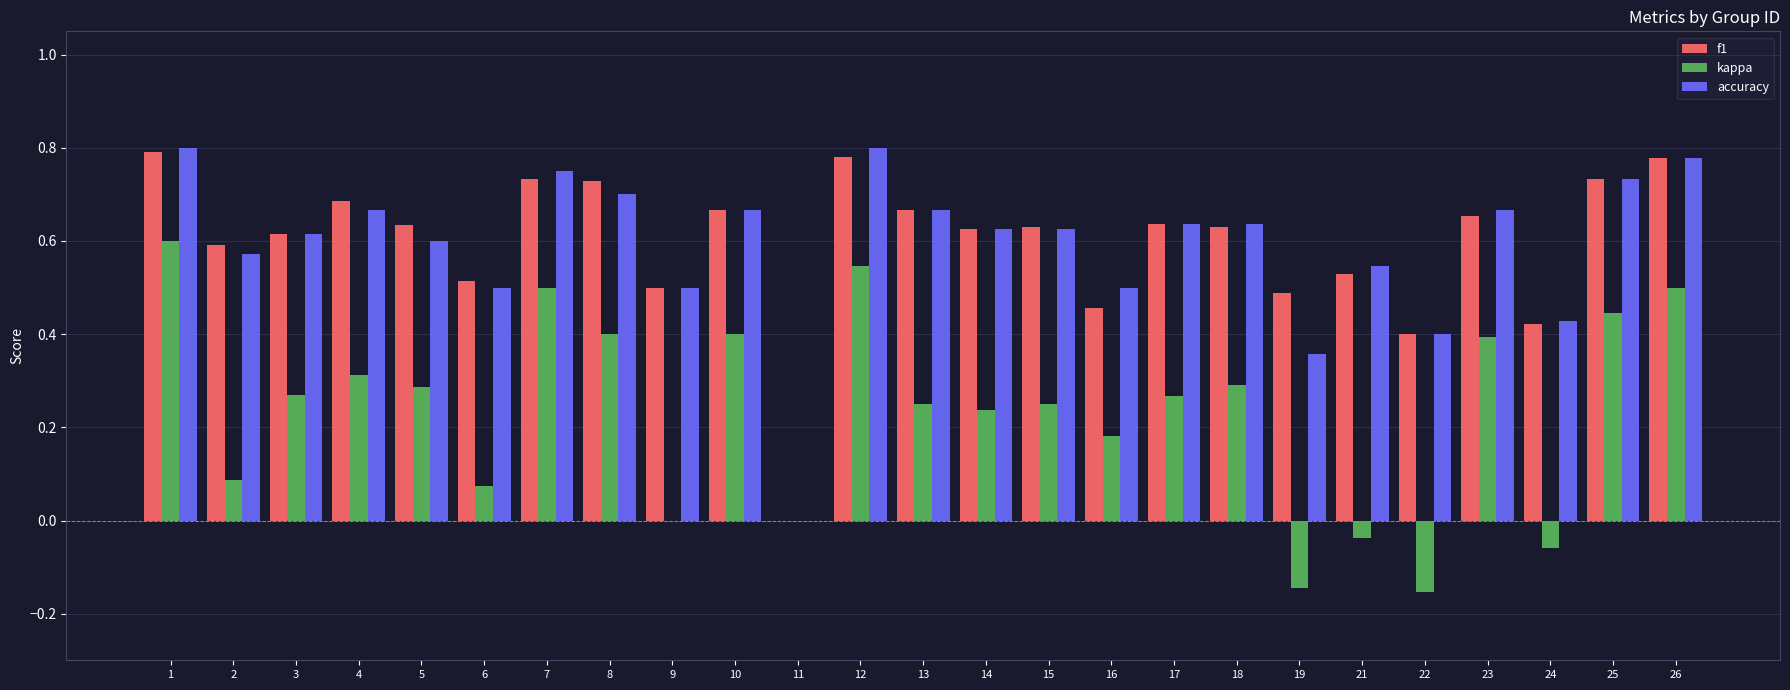

Between 6 and 7, which series saw the biggest shift?

kappa